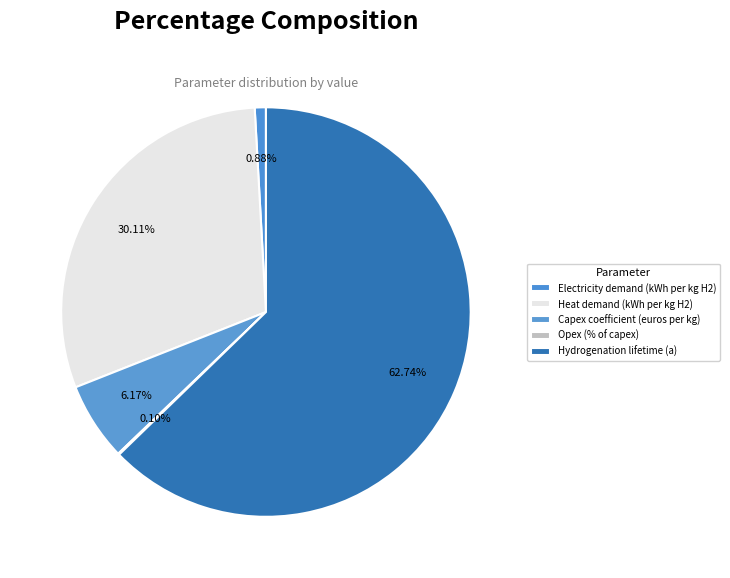

The Opex (% of capex) slice represents 0% of the pie. True or false?

True